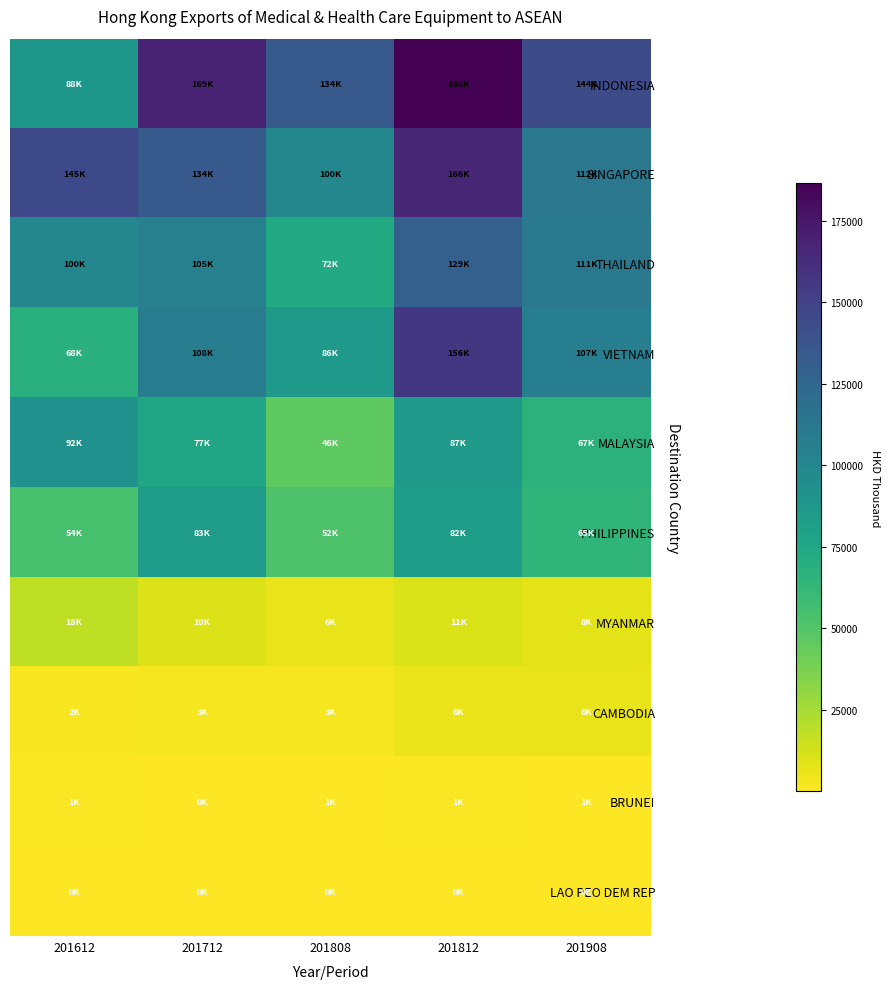

Count the number of data series in this chart.

10